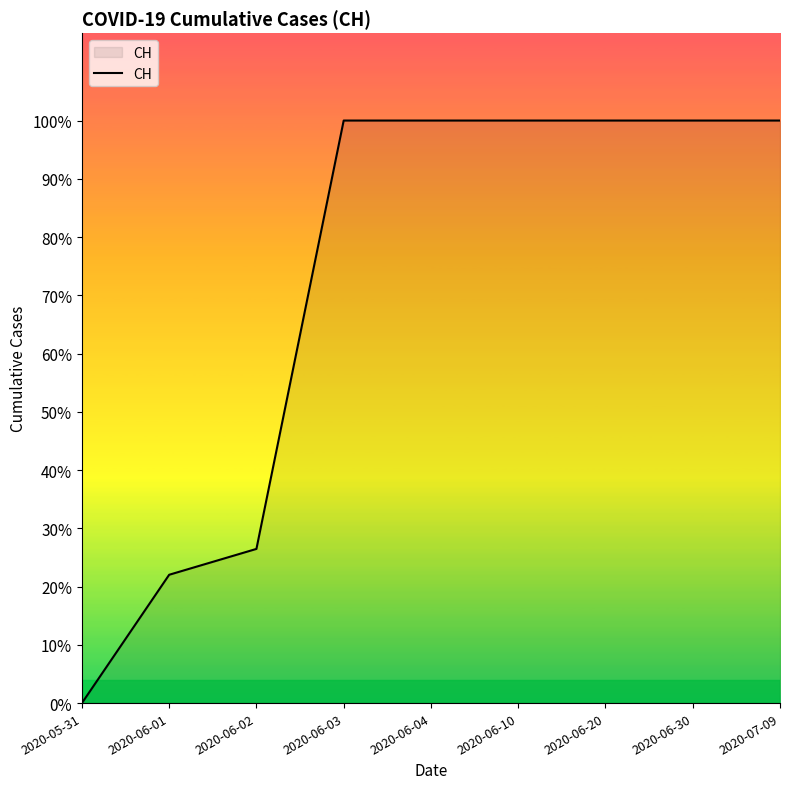

Reading left to right, extract all data points from this chart.

0	139	167	631	631	631	631	631	631